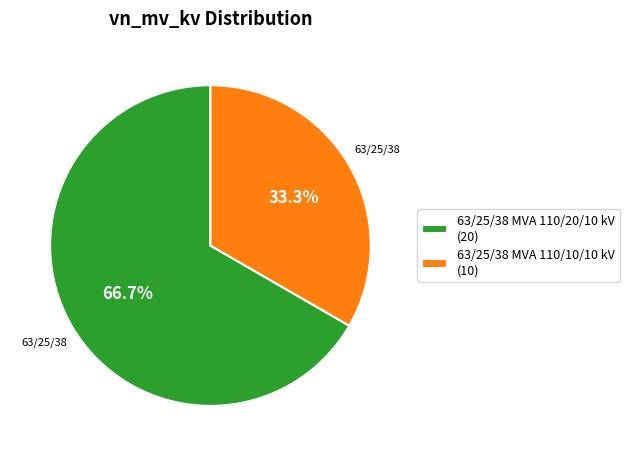

Combined, do 63/25/38 MVA 110/10/10 kV and 63/25/38 MVA 110/20/10 kV account for over 50%?

Yes